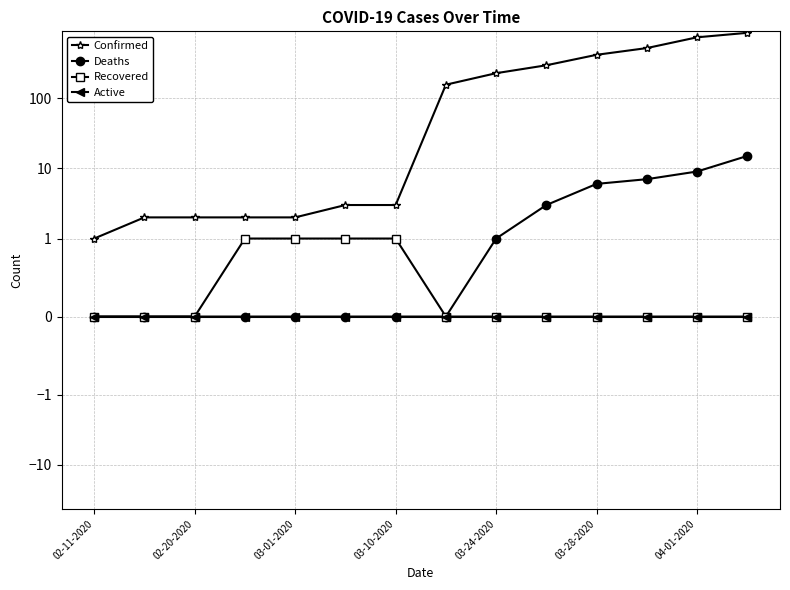

How many distinct data groups are displayed?

4